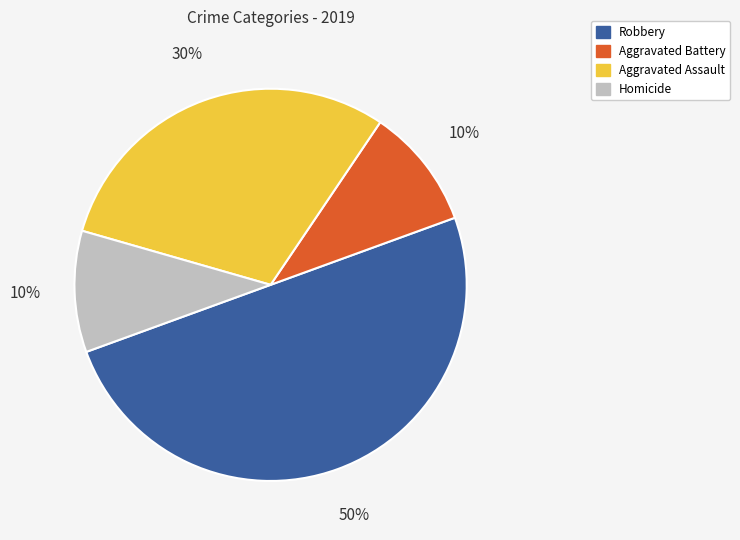

To the nearest percent, what is the combined percentage of Aggravated Assault and Aggravated Battery?

40%